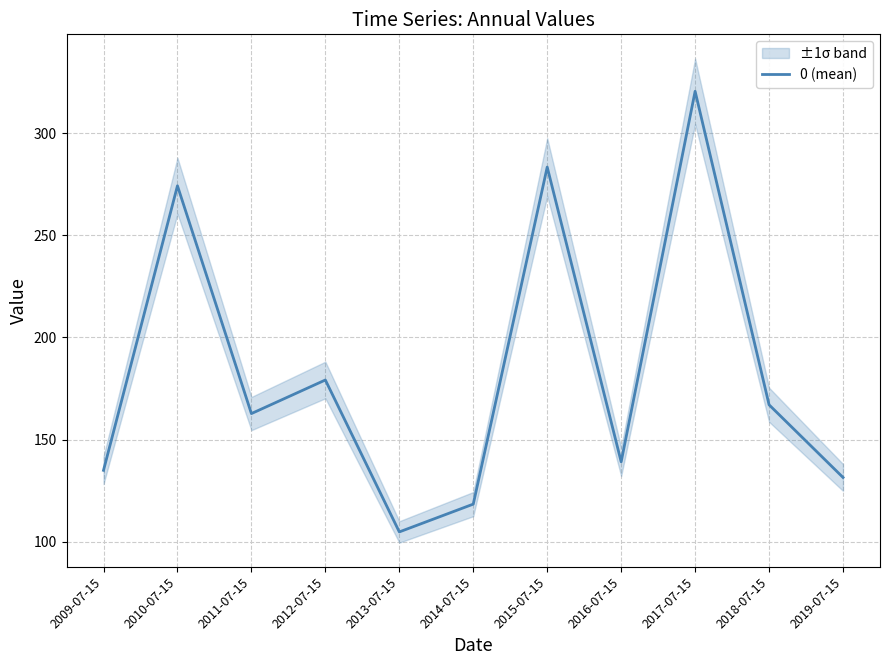

List the labels in order of value, smallest first.

2013-07-15, 2014-07-15, 2019-07-15, 2009-07-15, 2016-07-15, 2011-07-15, 2018-07-15, 2012-07-15, 2010-07-15, 2015-07-15, 2017-07-15